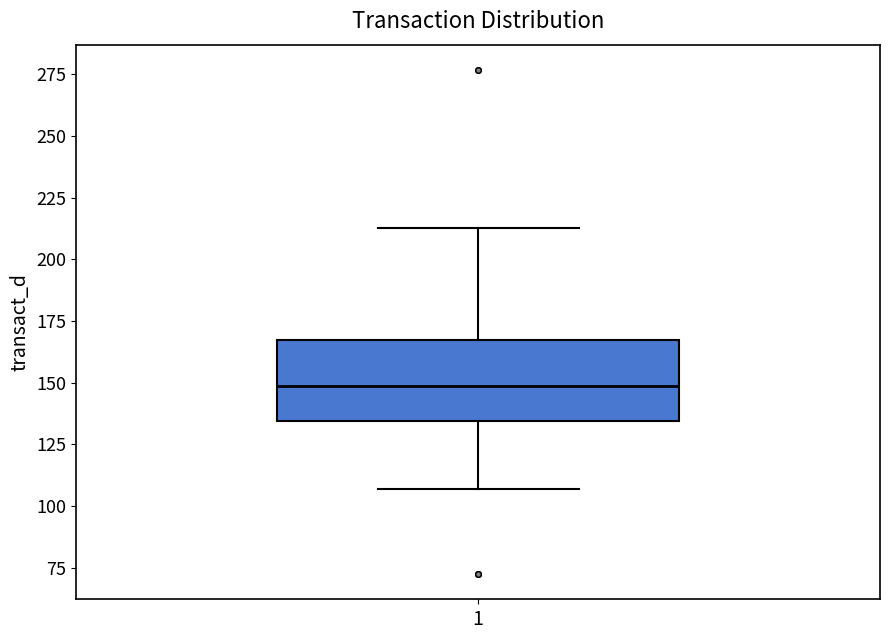

Where is the upper edge of the box at x = 1 on the y-axis? The values are not printed on the chart, so give them approximately, as read against the axis.

165